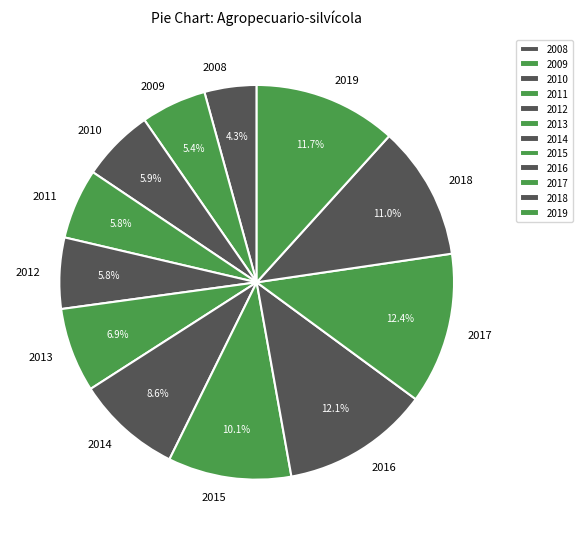

How many slices are in this pie chart?

12